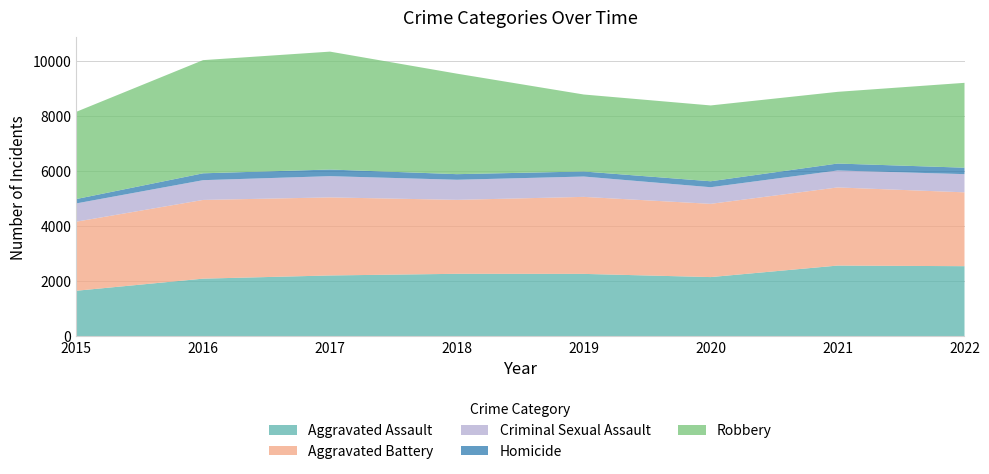

Reading left to right, list all the values displayed in this chart.

Aggravated Assault: 2015=1653	2016=2093	2017=2209	2018=2269	2019=2266	2020=2150	2021=2568	2022=2546
Aggravated Battery: 2015=2509	2016=2860	2017=2836	2018=2687	2019=2798	2020=2661	2021=2839	2022=2683
Criminal Sexual Assault: 2015=664	2016=718	2017=772	2018=730	2019=739	2020=604	2021=616	2022=661
Homicide: 2015=158	2016=249	2017=241	2018=203	2019=183	2020=216	2021=252	2022=234
Robbery: 2015=3169	2016=4112	2017=4283	2018=3652	2019=2797	2020=2755	2021=2605	2022=3083